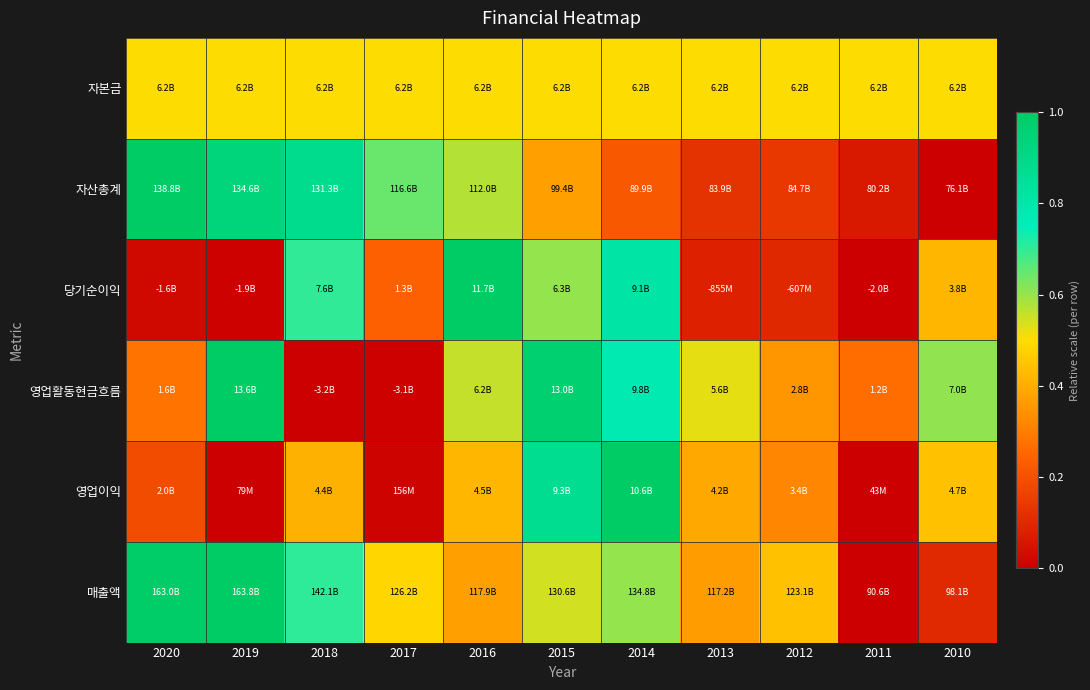

Reading right to left, transcribe all the data shown in this chart.

자본금: 2010=0.5	2011=0.5	2012=0.5	2013=0.5	2014=0.5	2015=0.5	2016=0.5	2017=0.5	2018=0.5	2019=0.5	2020=0.5
자산총계: 2010=0.0	2011=0.1	2012=0.1	2013=0.1	2014=0.2	2015=0.4	2016=0.6	2017=0.6	2018=0.9	2019=0.9	2020=1.0
당기순이익: 2010=0.4	2011=0.0	2012=0.1	2013=0.1	2014=0.8	2015=0.6	2016=1.0	2017=0.2	2018=0.7	2019=0.0	2020=0.0
영업활동현금흐름: 2010=0.6	2011=0.3	2012=0.4	2013=0.5	2014=0.8	2015=1.0	2016=0.6	2017=0.0	2018=0.0	2019=1.0	2020=0.3
영업이익: 2010=0.4	2011=0.0	2012=0.3	2013=0.4	2014=1.0	2015=0.9	2016=0.4	2017=0.0	2018=0.4	2019=0.0	2020=0.2
매출액: 2010=0.1	2011=0.0	2012=0.4	2013=0.4	2014=0.6	2015=0.5	2016=0.4	2017=0.5	2018=0.7	2019=1.0	2020=1.0